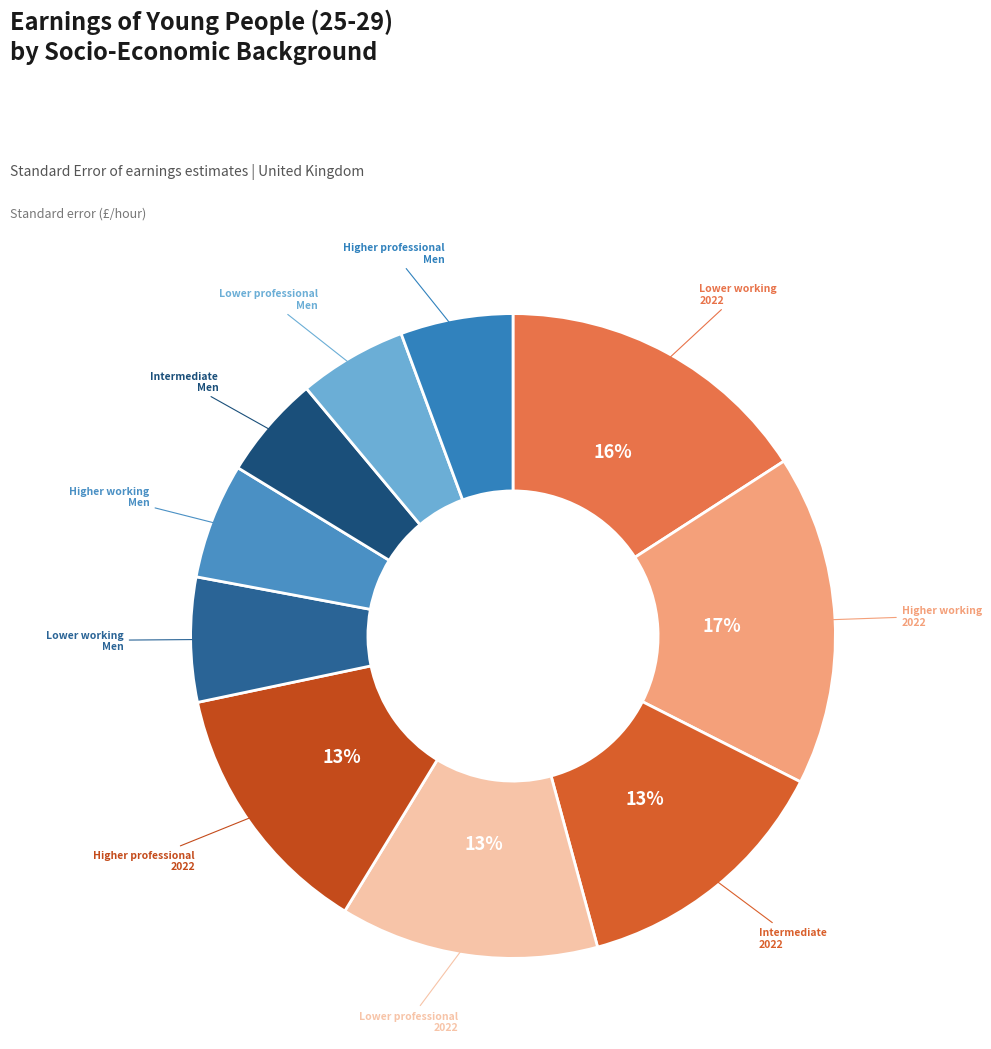

How many segments does this pie chart have?

10